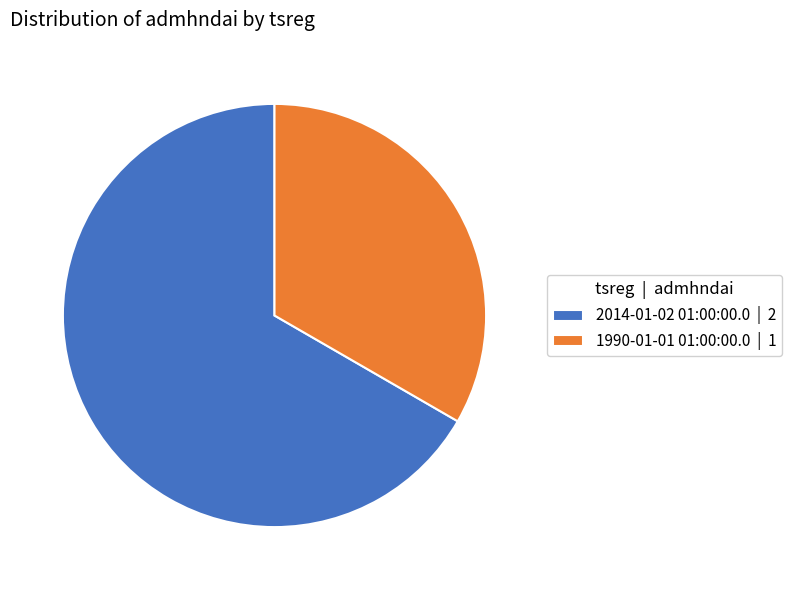

Combined, do 1990-01-01 01:00:00.0 | 1 and 2014-01-02 01:00:00.0 | 2 account for over 50%?

Yes